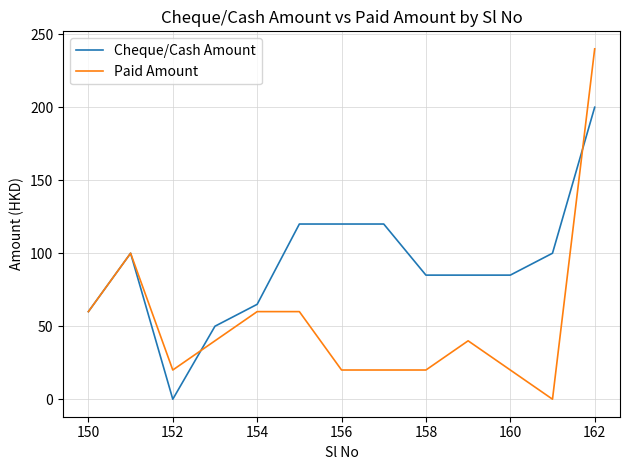

Is this an area chart (filled region under the line)?

No